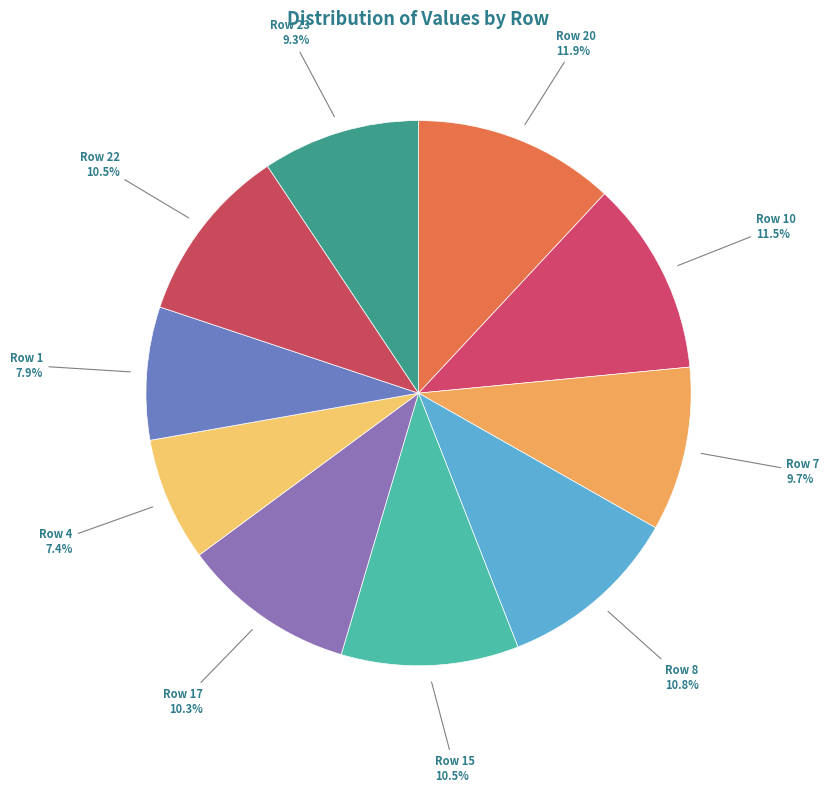

To the nearest percent, what is the difference between the largest and smallest slice percentages?

5%